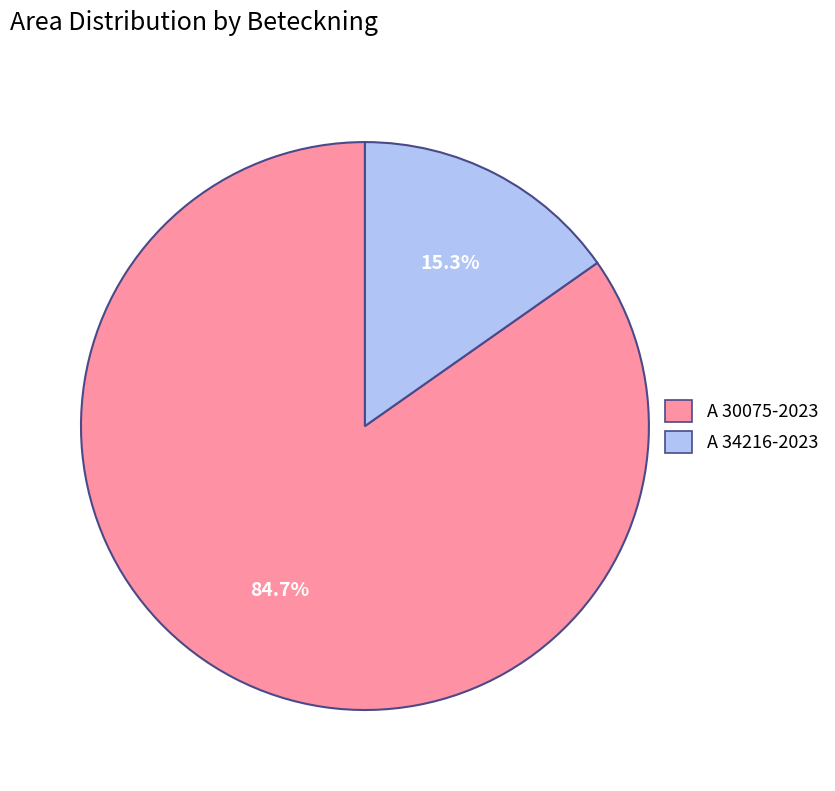

To the nearest percent, what is the average slice percentage?

50%